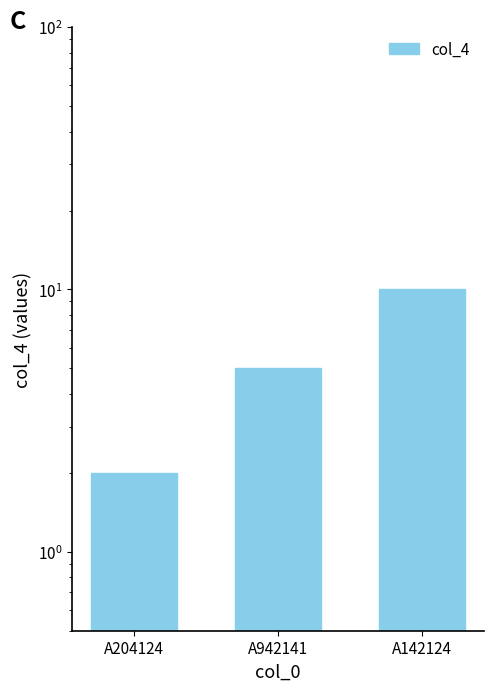

At which category does the chart reach its peak across all series?

A142124